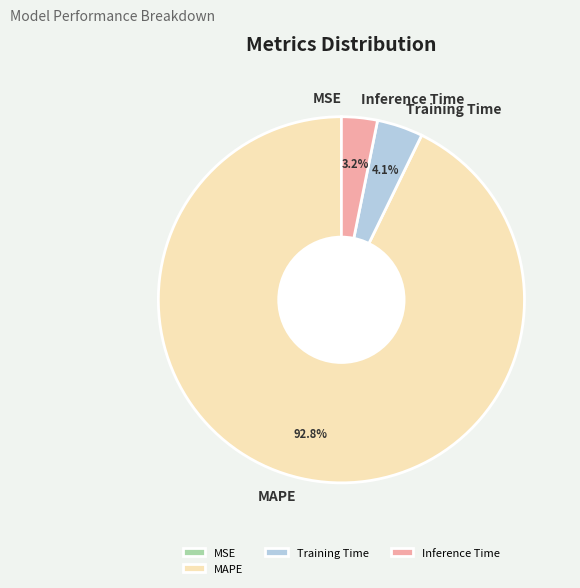

Combined, do MAPE and Inference Time account for over 50%?

Yes